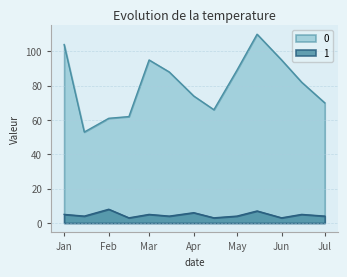

What is the average value of the 1 series?

5